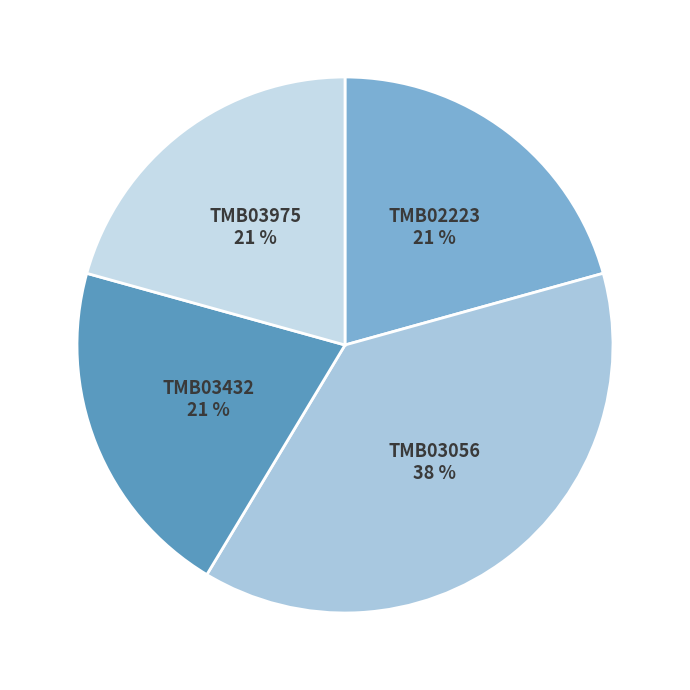

To the nearest percent, what portion does TMB03432 represent?

21%